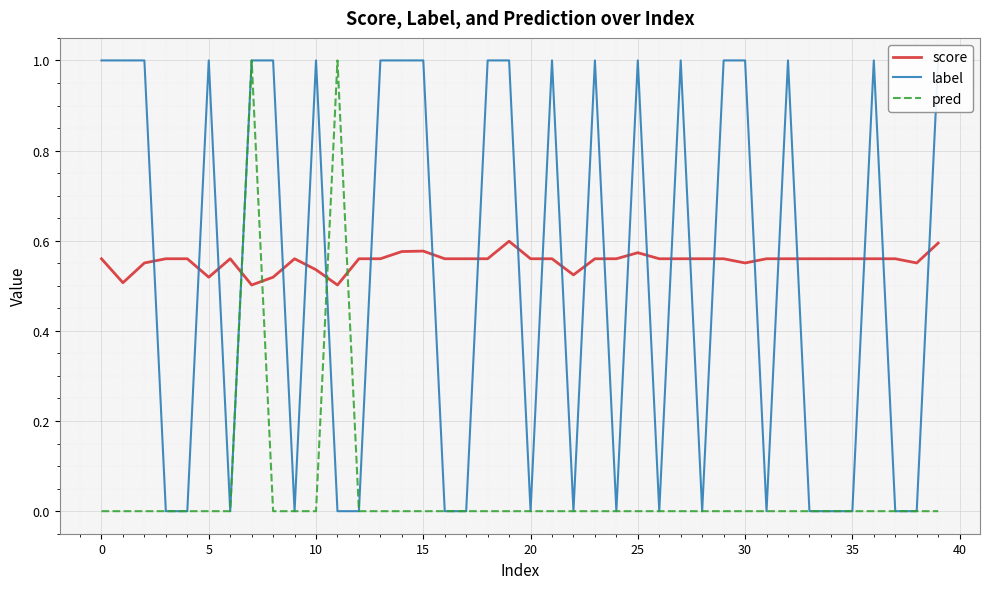

List the series in order of their peak value, lowest first.

score, label, pred